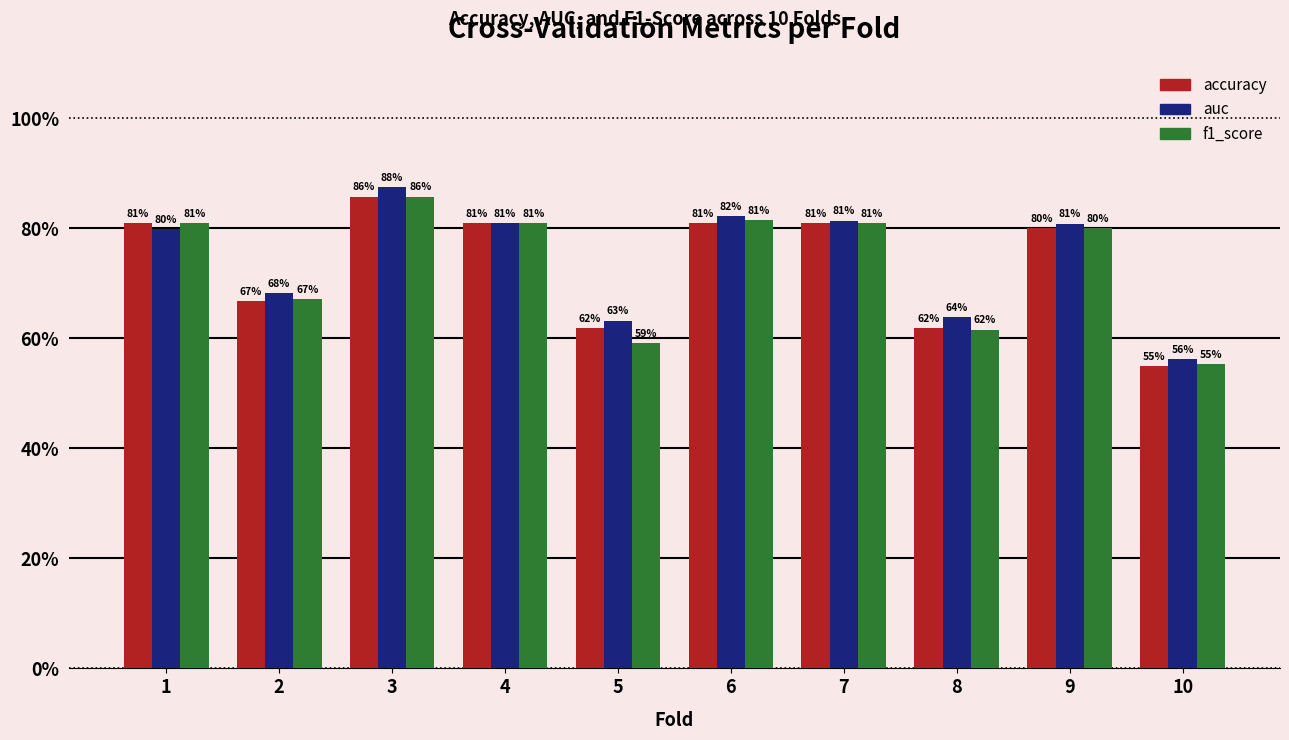

Is it true that f1_score equals 0.8 at 4?

True